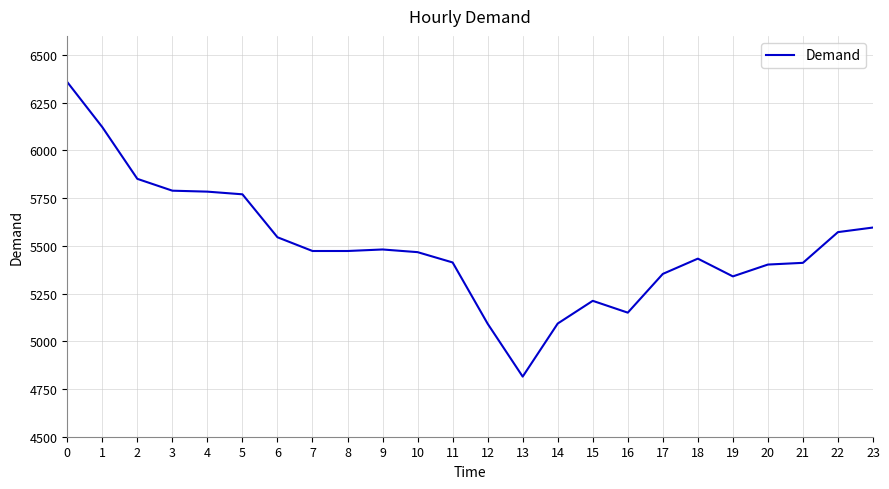

How many values are below 5473?

12